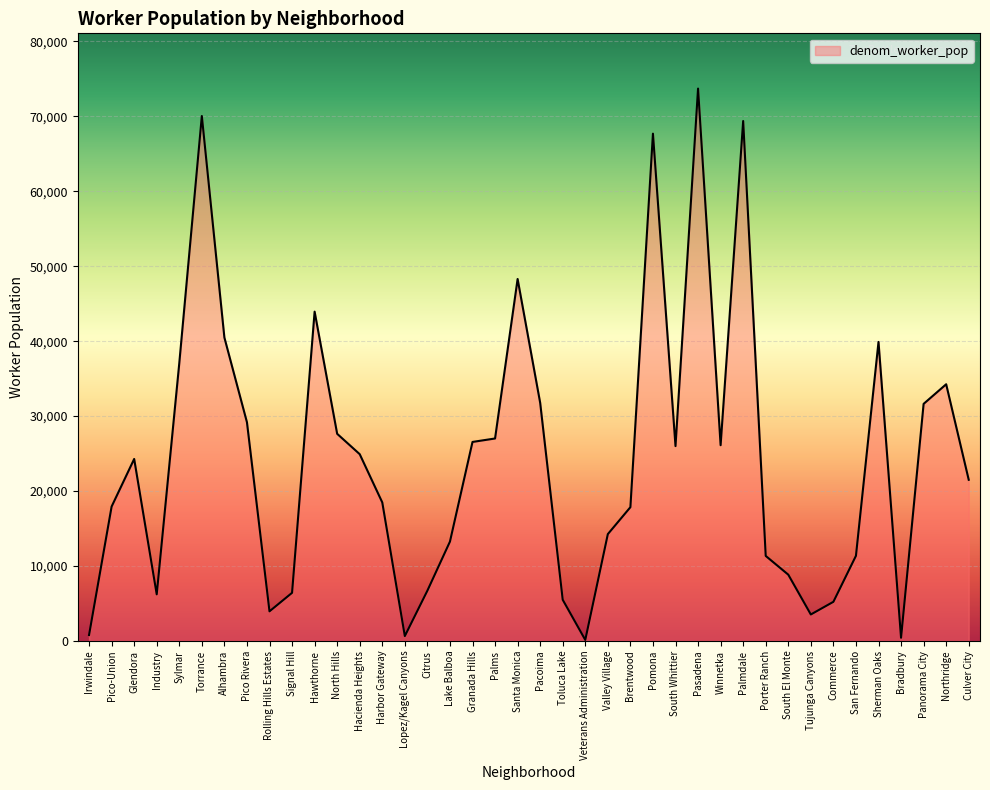

Approximately how many times larger is the value at Northridge compared to Valley Village?

2.4